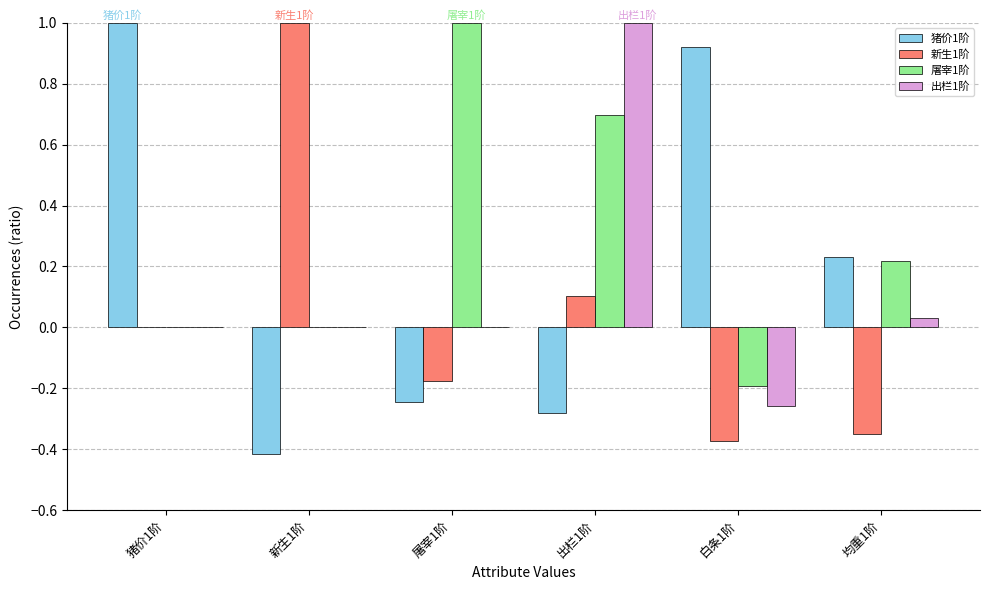

The 新生1阶 series shows 0.0 at 猪价1阶. True or false?

True